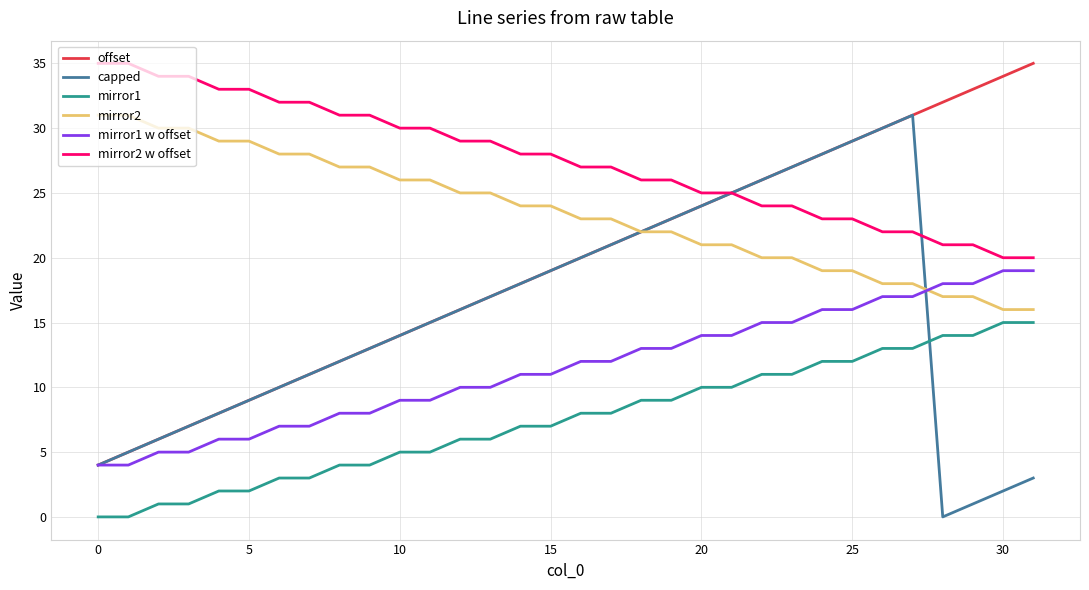

What is the difference between the second highest and second lowest values in the mirror2 w offset series?

15